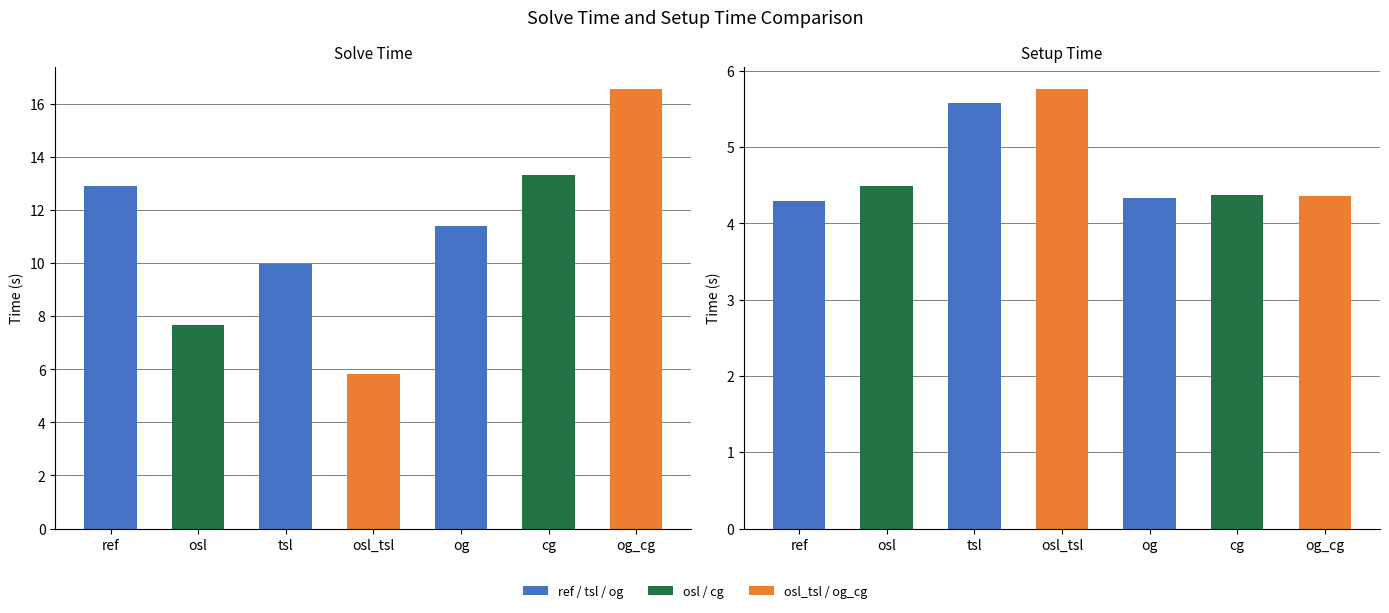

Are the bars grouped side by side (vs. stacked)?

Yes